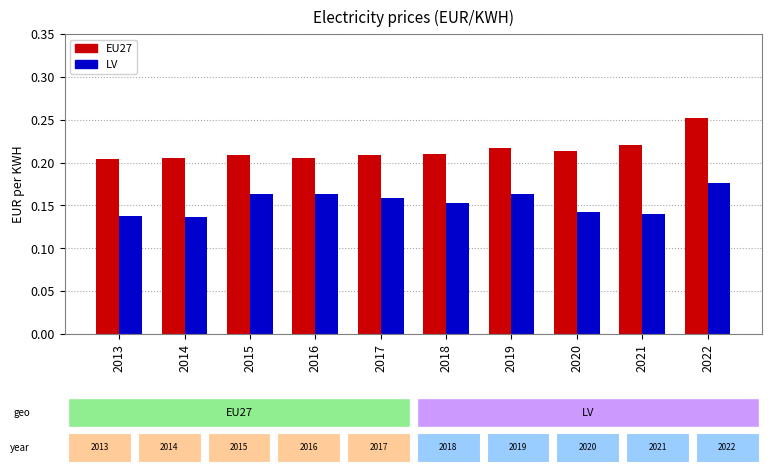

What is the sum of all LV values?

1.5